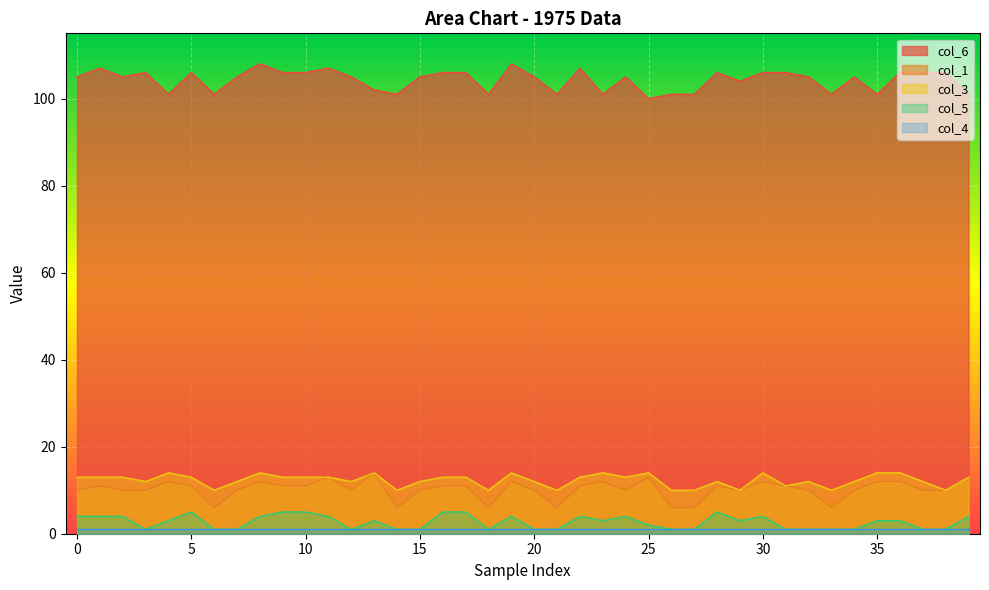

True or false: col_5 and col_3 intersect in this chart.

False